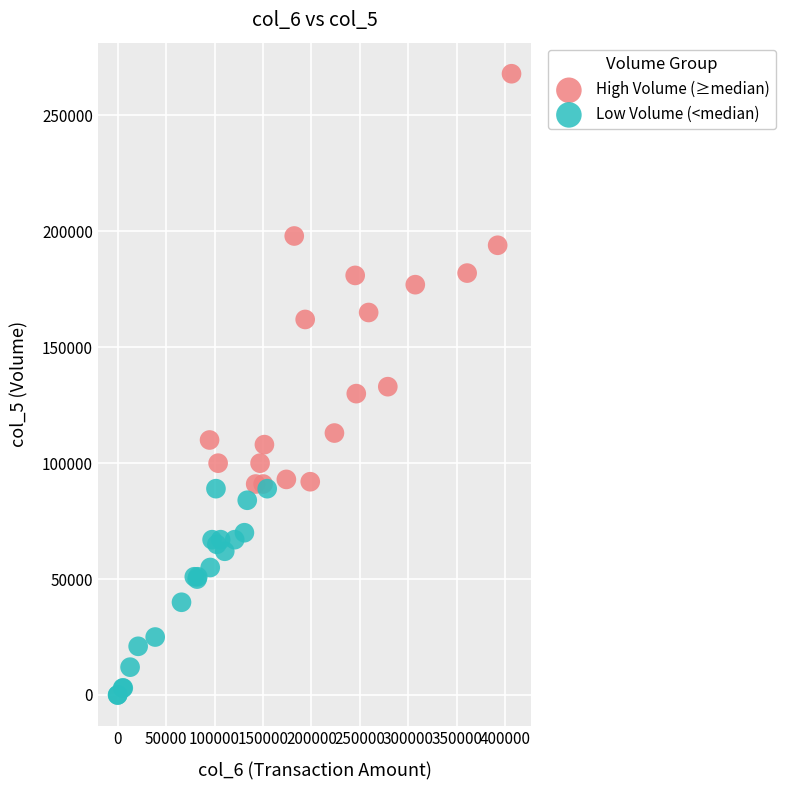

Which series has the largest Y range (max minus min)?

High Volume (≥median)